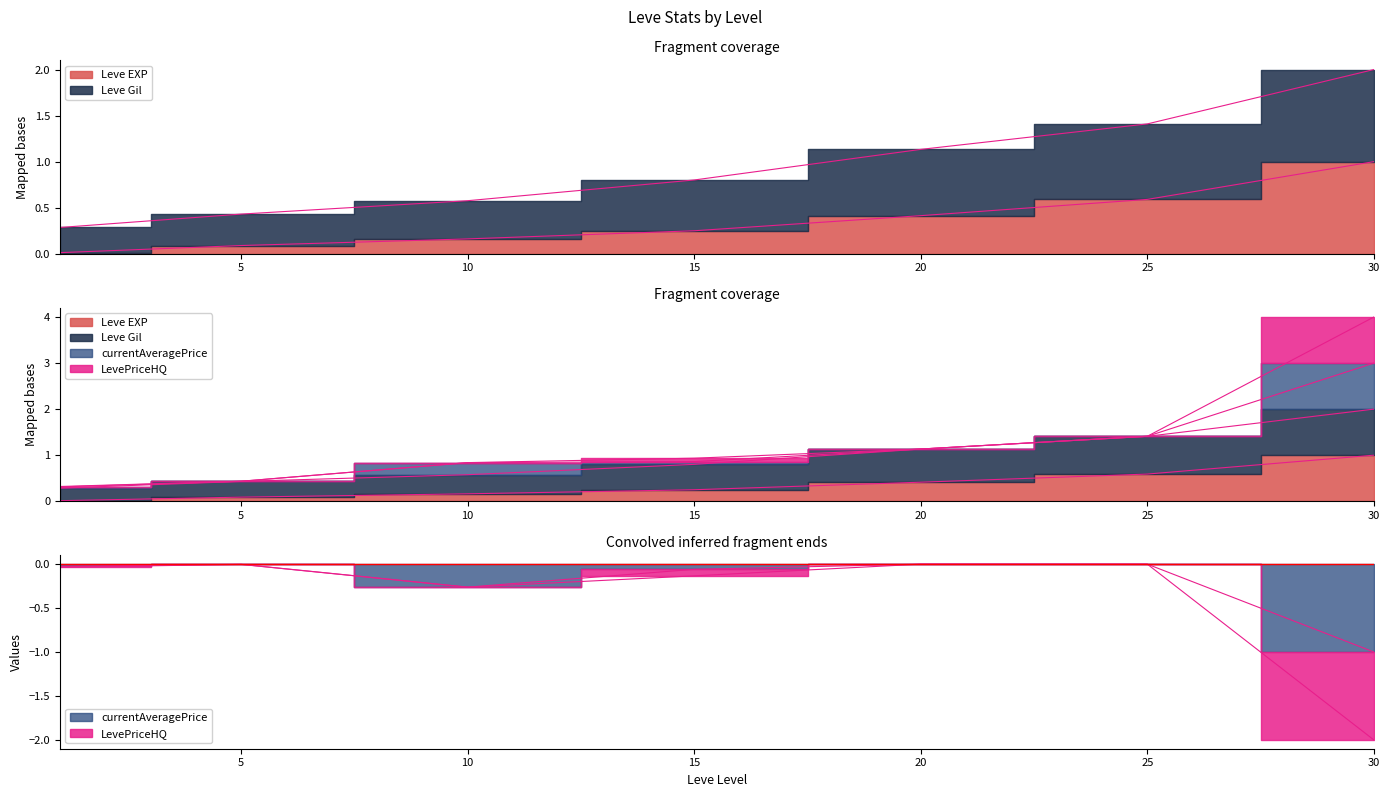

Does the chart display data point markers on the line(s)?

No